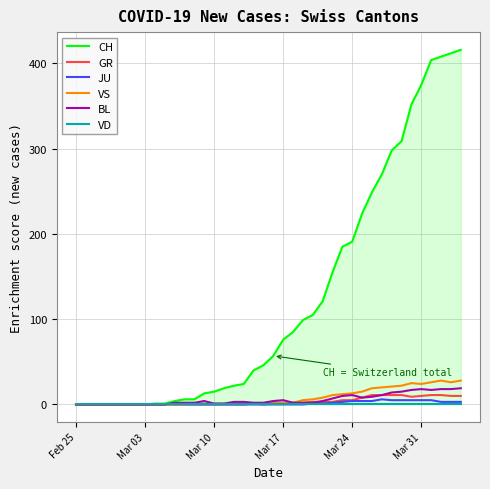

Rank the series by their maximum value, from lowest to highest.

VD, JU, GR, BL, VS, CH